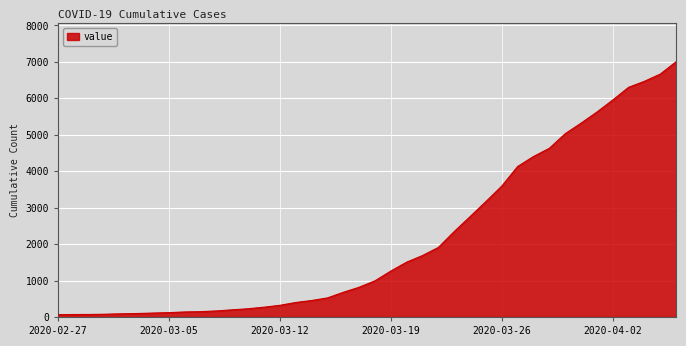

What is the greatest value displayed?

7003